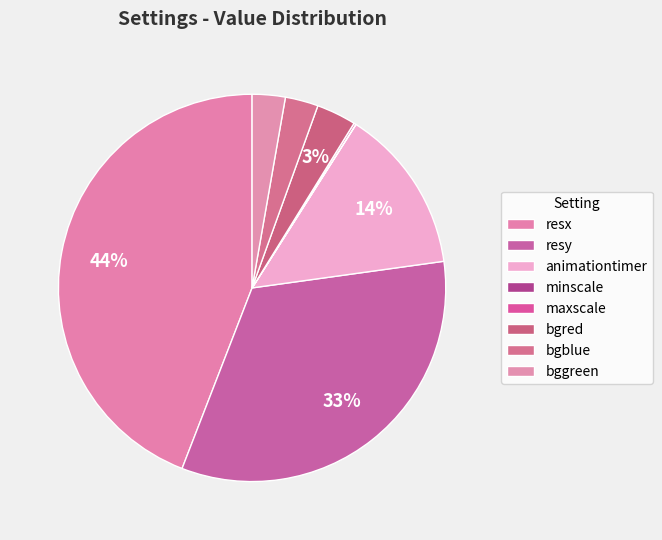

To the nearest percent, what is the difference between the animationtimer and resy slice percentages?

19%